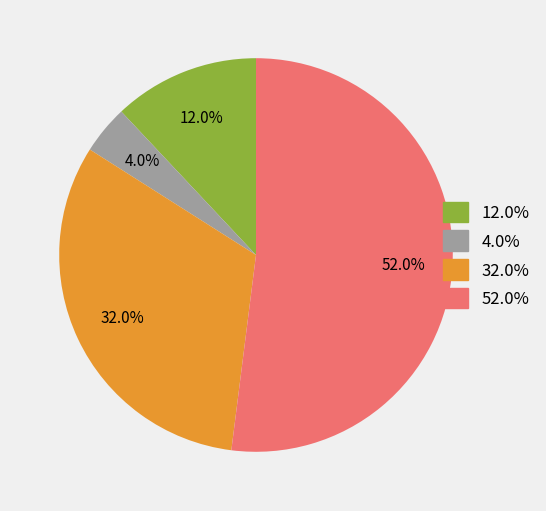

Is there a majority slice in this chart?

Yes